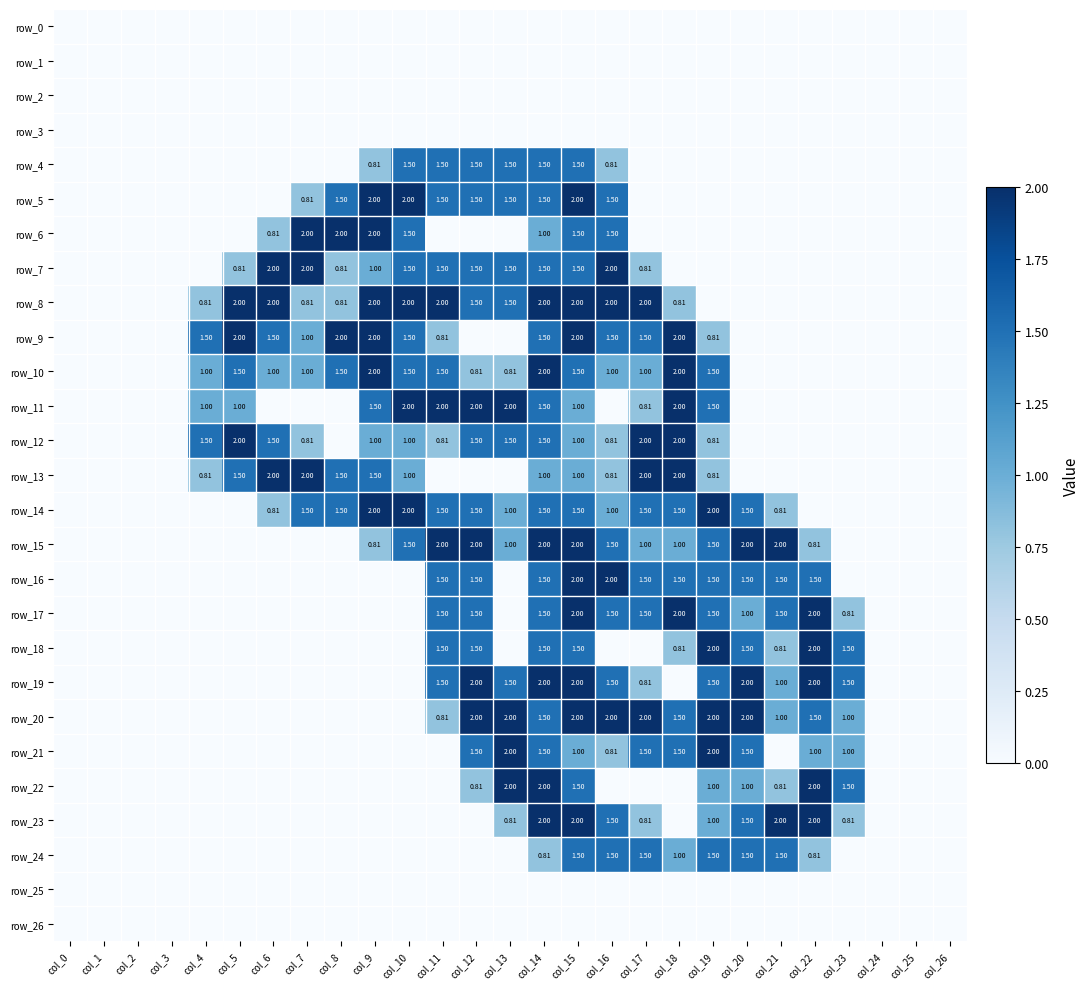

The value of row_18 at col_10 is 0.0. True or false?

True